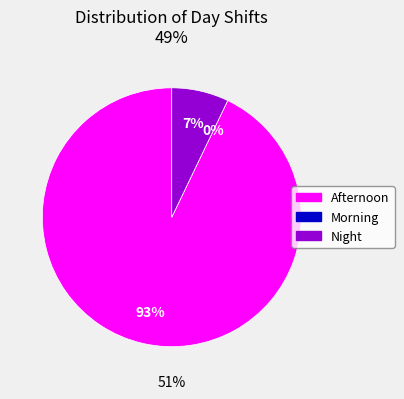

What percentage is NOT represented by Afternoon?

7.1%